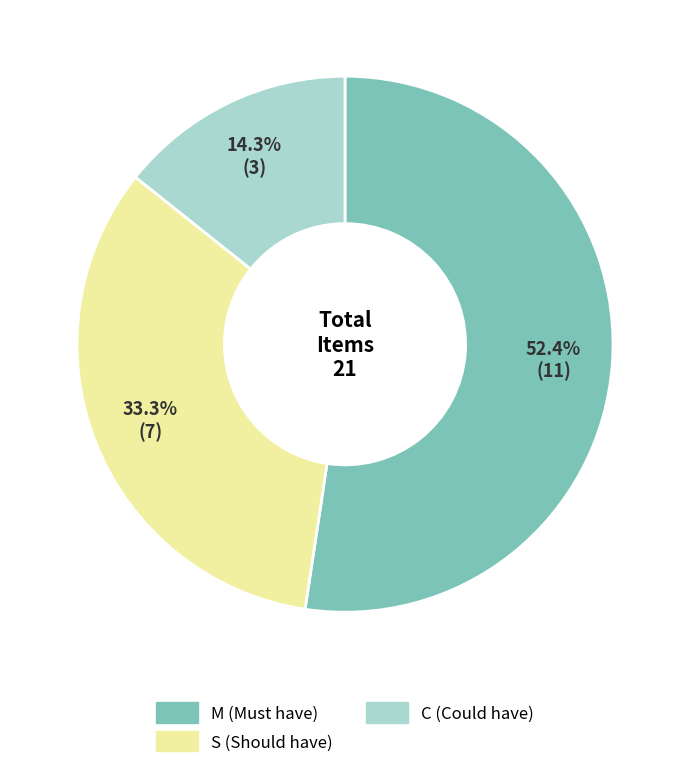

What percentage do C and M together represent?

66.7%